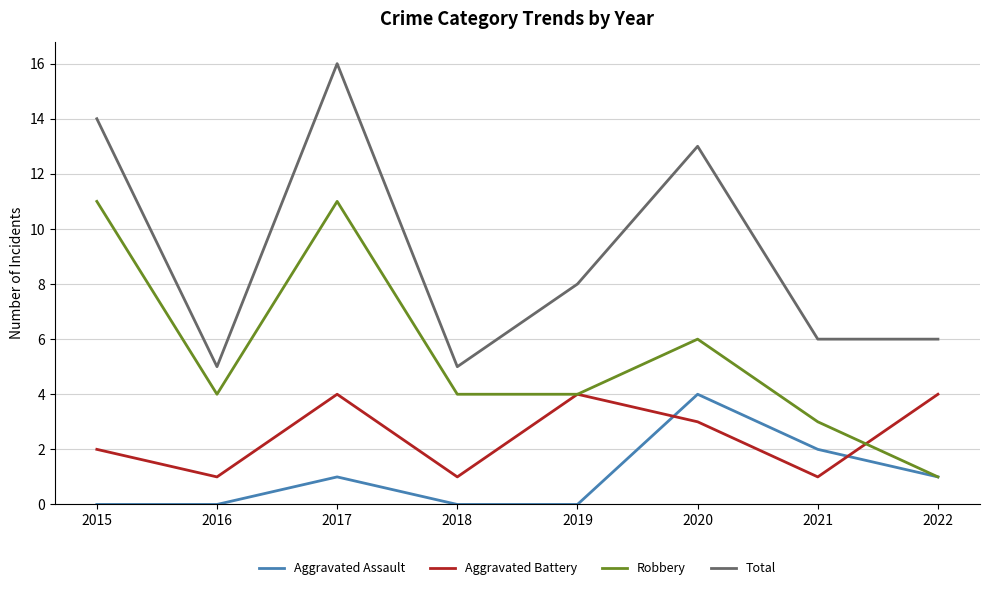

Which series changed the most between 2019 and 2020?

Total